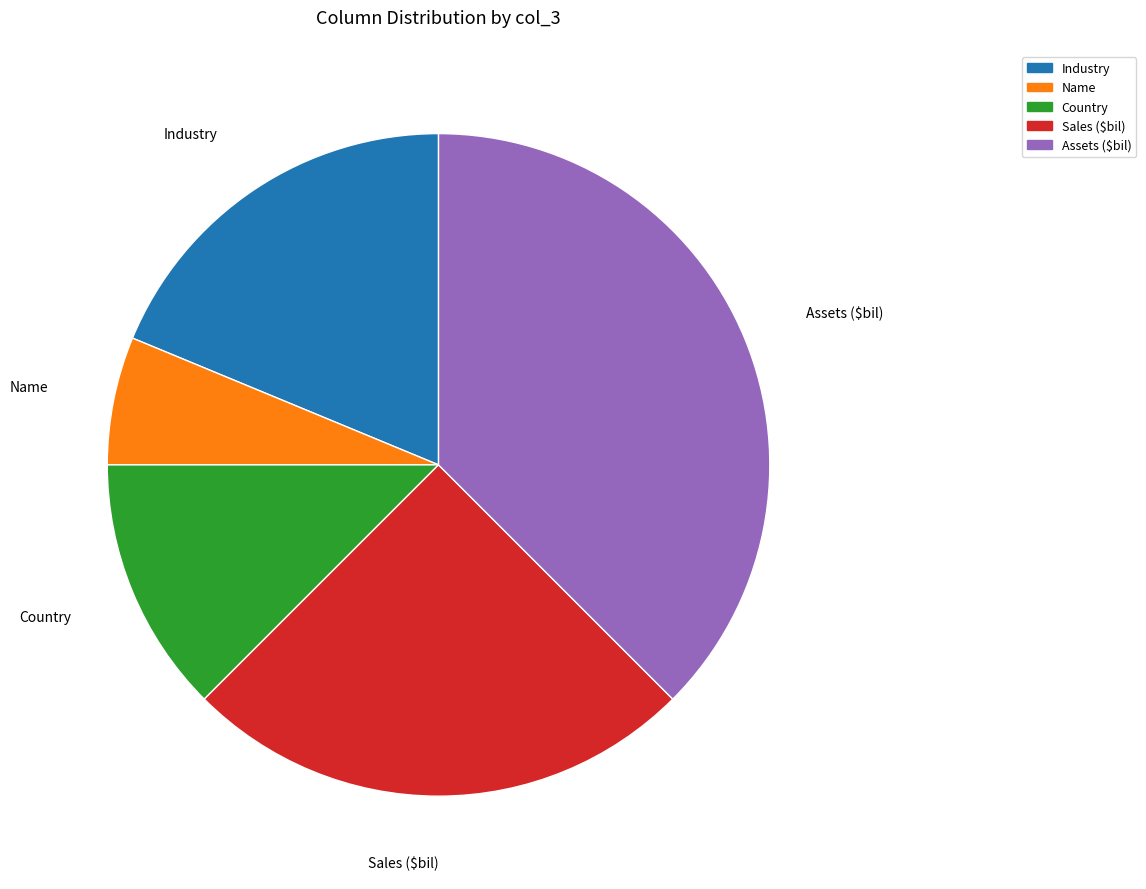

What is the ratio of the value at Sales ($bil) to the value at Country?

2.0